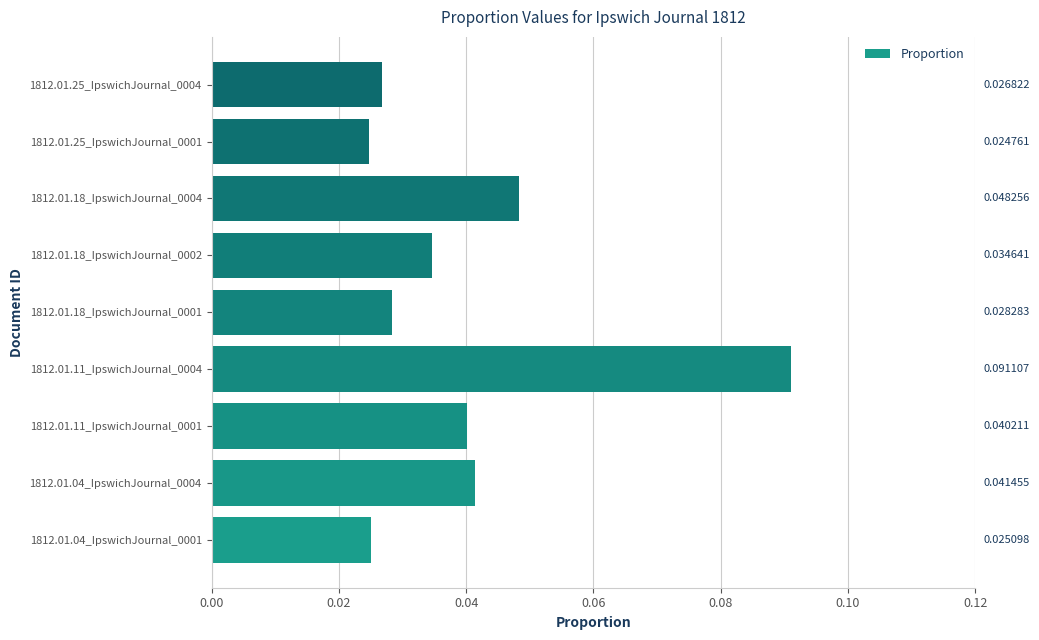

Are the bars horizontal?

Yes